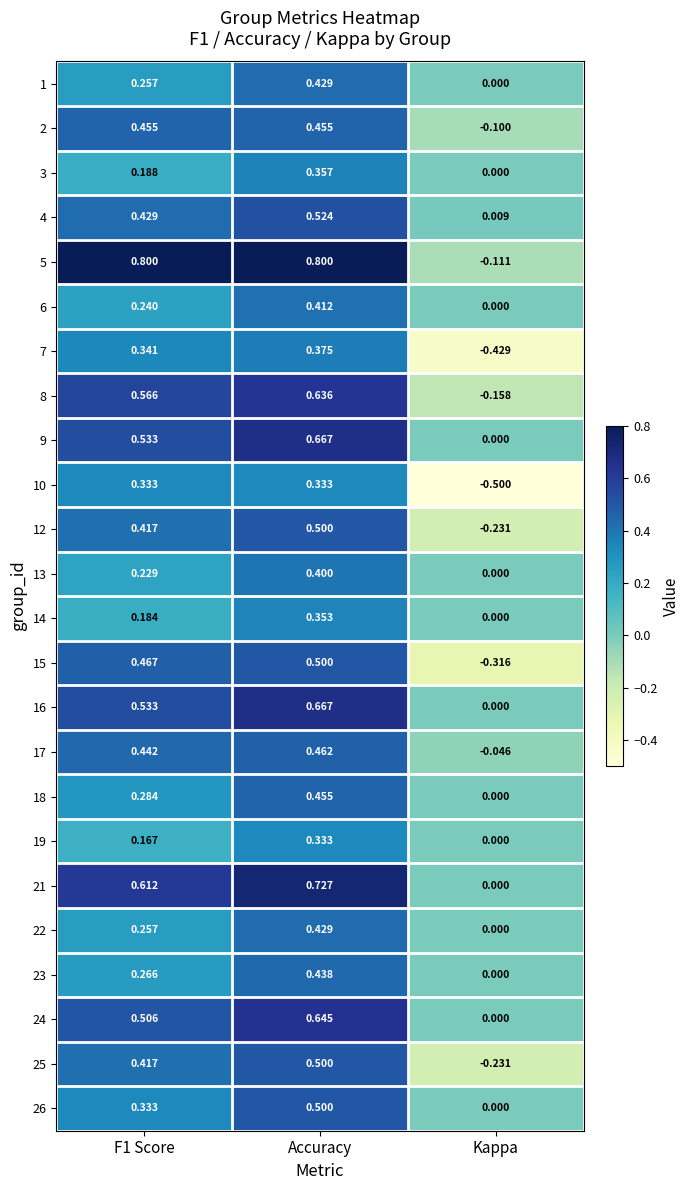

Count the number of categories in the chart.

3